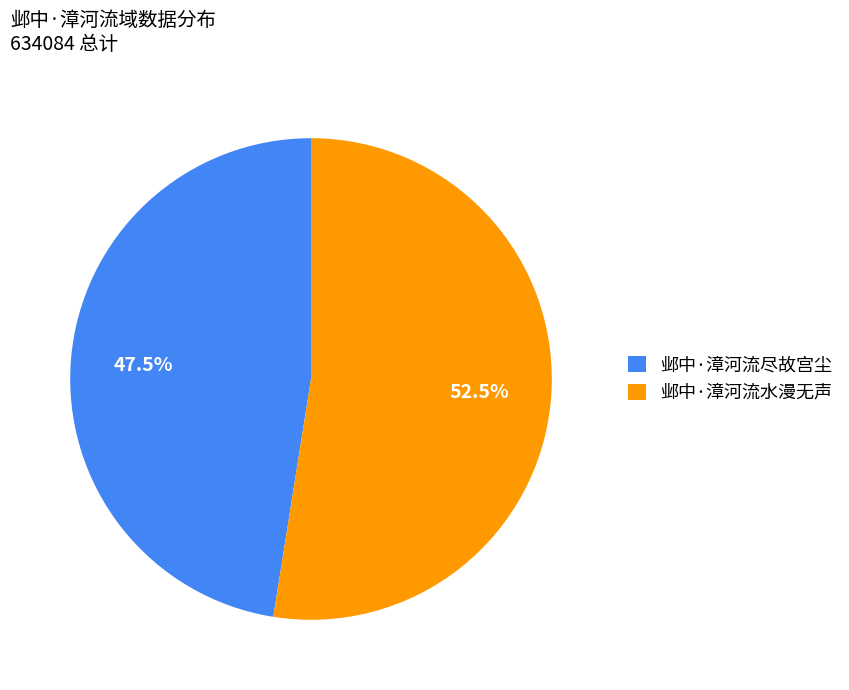

How many slices are in this pie chart?

2